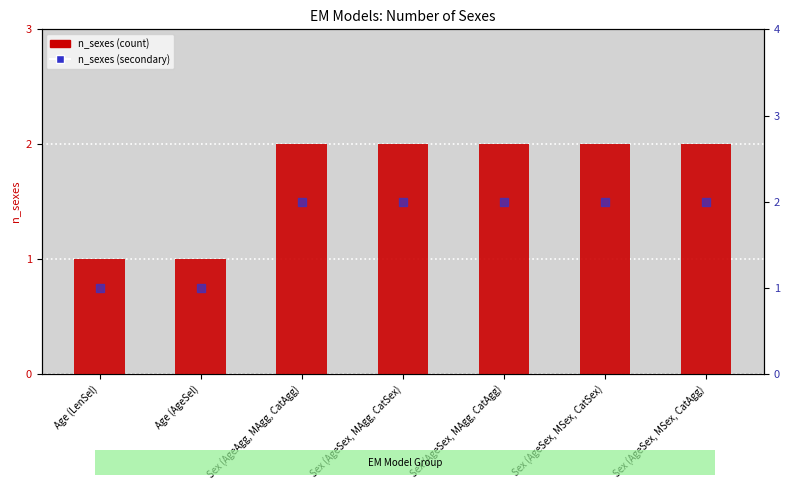

At how many categories does at least one series exceed 1?

5